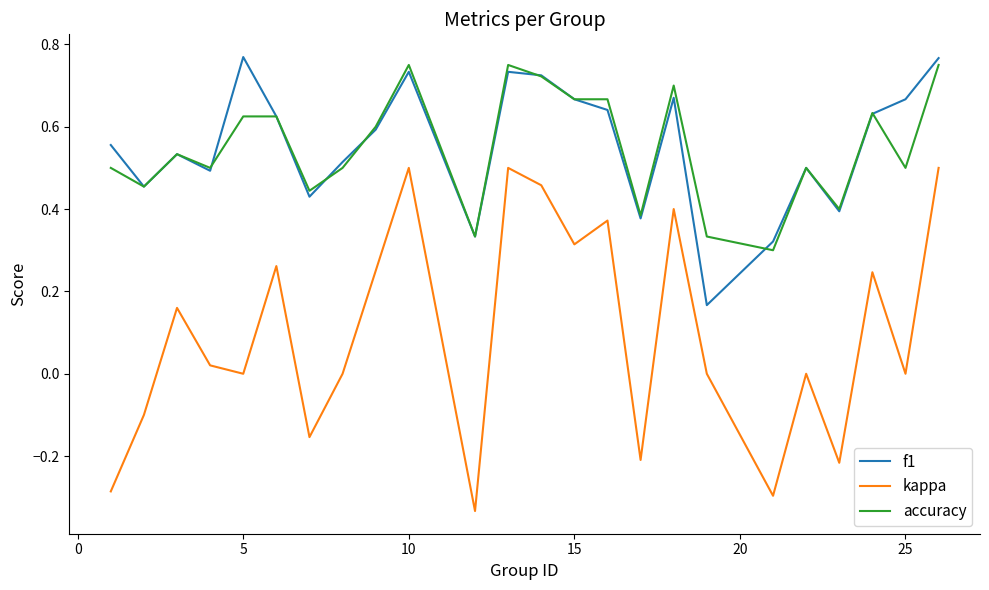

Which series has the largest range (max minus min)?

kappa